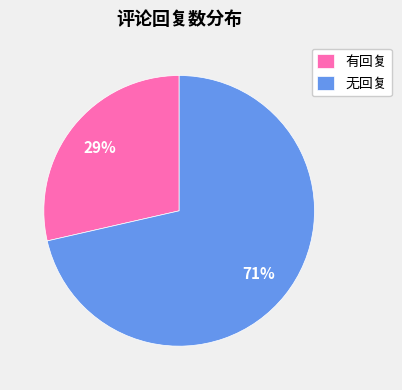

What is the largest slice in the pie chart?

无回复